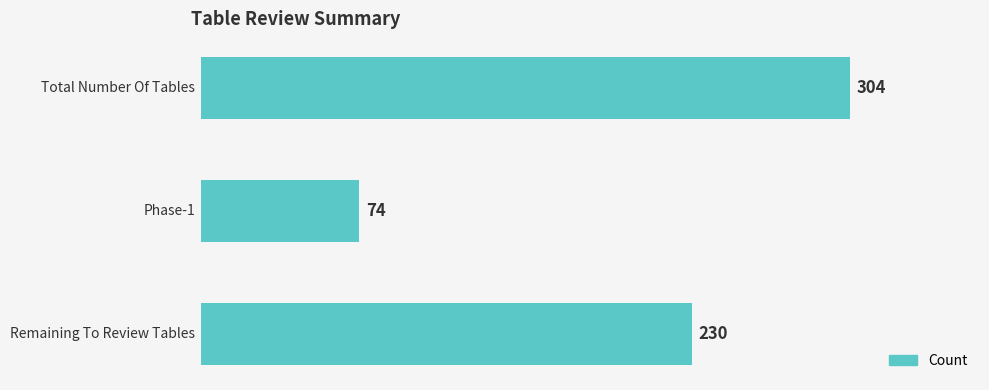

Count the number of data series in this chart.

1